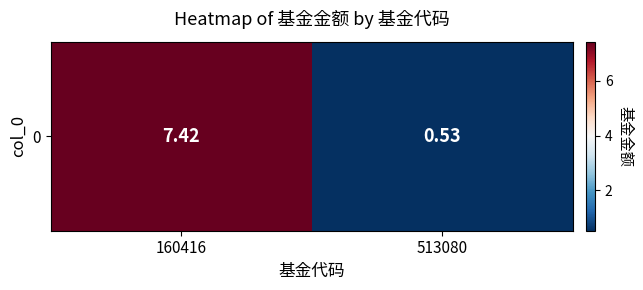

What is the difference between the values at 160416 and 513080?

6.9